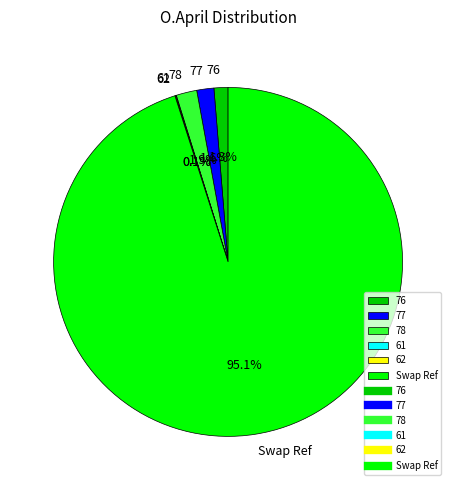

Does any single category account for the majority?

Yes